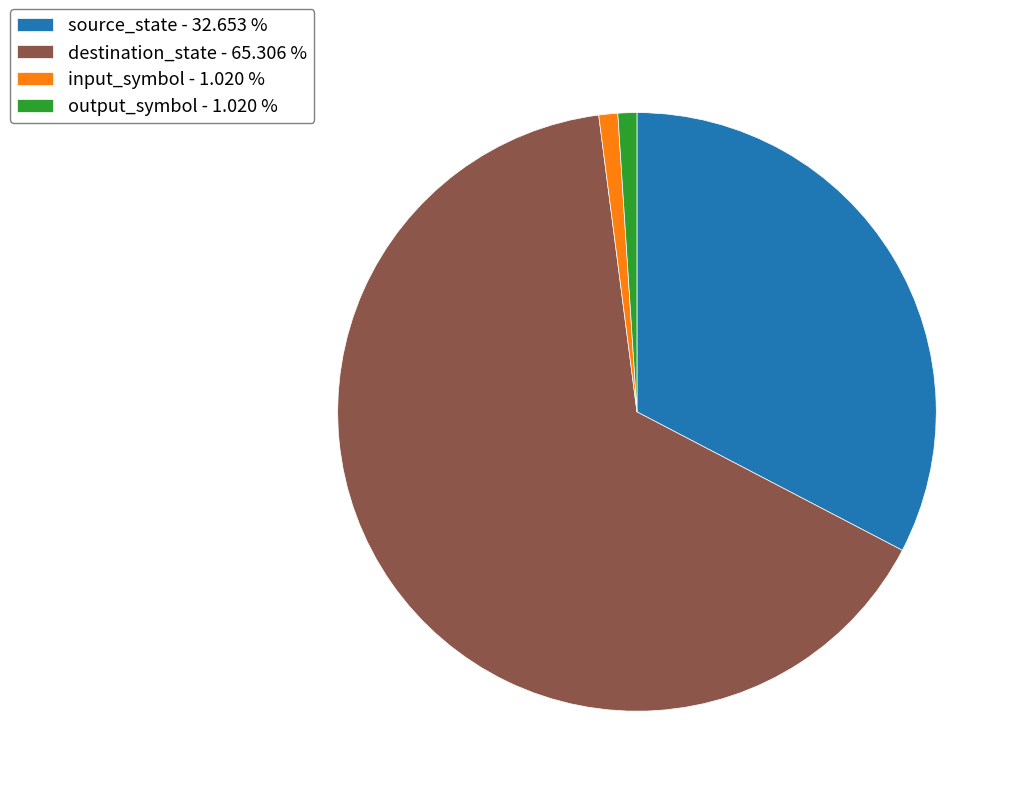

Is there any slice that represents more than half of the pie?

Yes